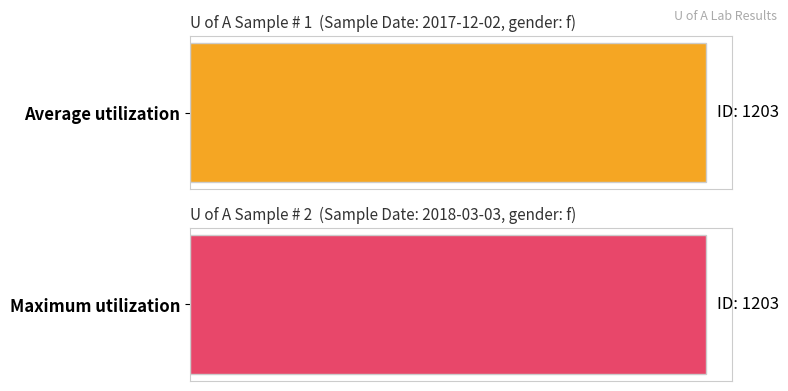

Rank the series by their maximum value, from lowest to highest.

Average utilization, Maximum utilization